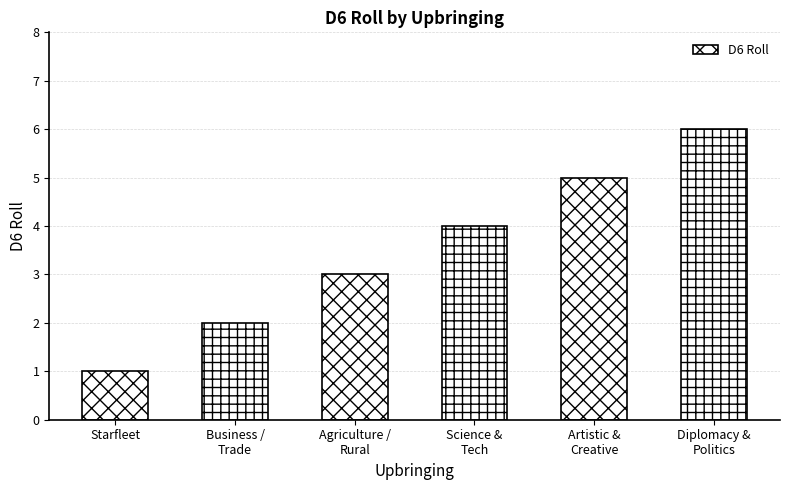

Which has a higher value, Science &
Tech or Starfleet?

Science &
Tech